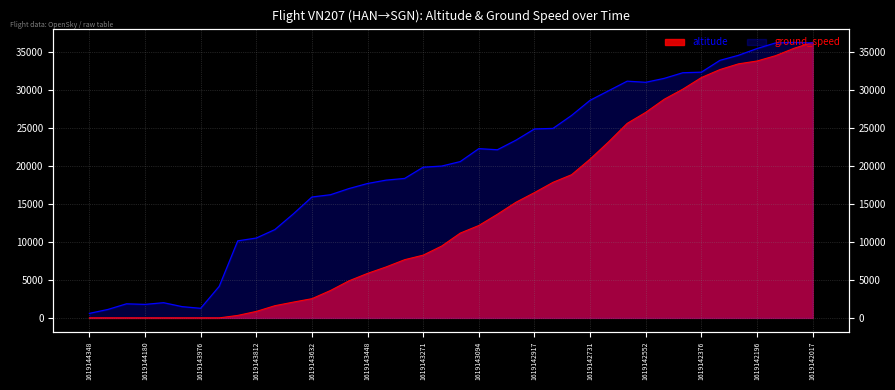

Is it true that altitude equals 16227.0 at 1619142313?

False